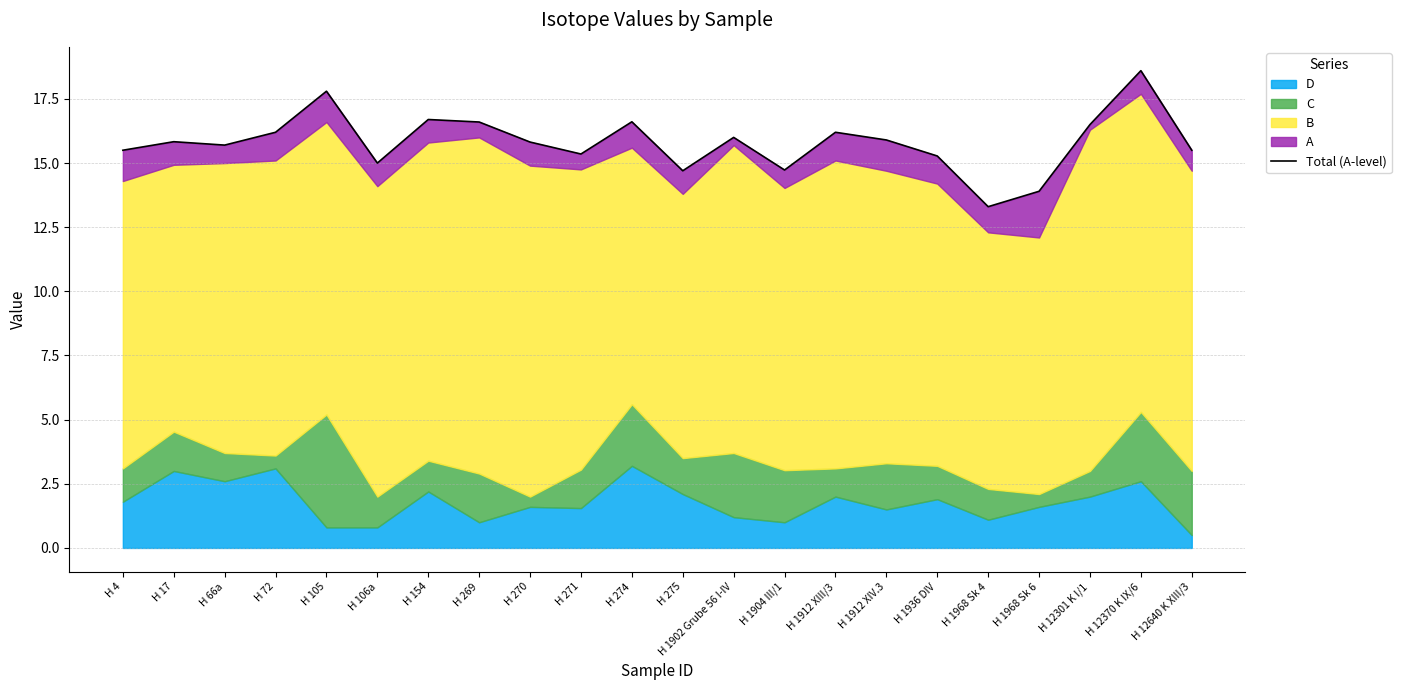

Which category has the highest value across all series?

H 12370 K IX/6